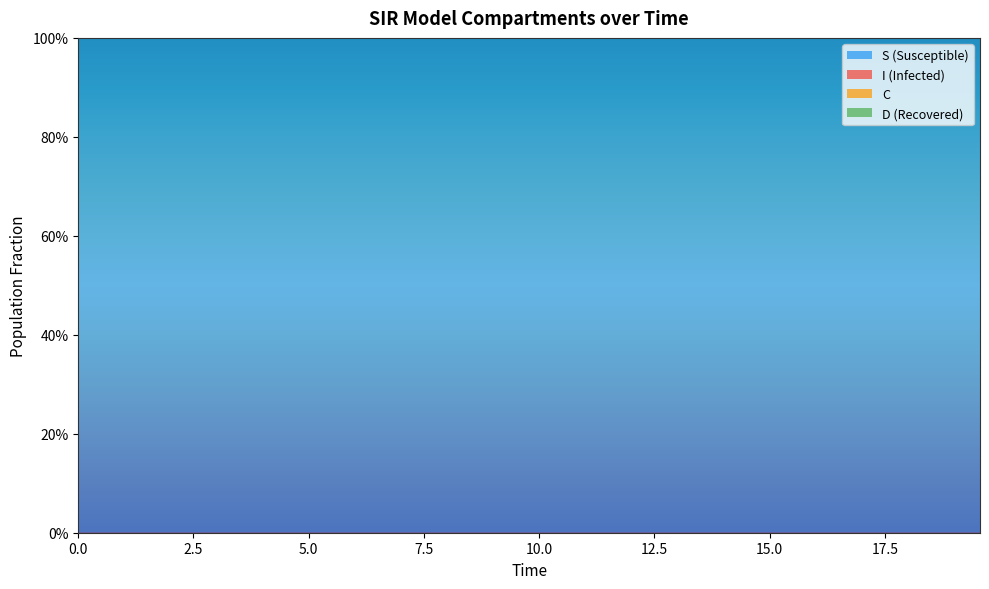

Reading left to right, transcribe all the data shown in this chart.

S: 1.0	1.0	1.0	1.0	1.0	1.0	1.0	1.0	1.0	1.0	1.0	1.0	1.0	1.0	1.0	1.0	1.0	1.0	1.0	1.0	1.0	1.0	1.0	1.0	1.0	1.0	1.0	1.0	1.0	1.0	1.0	1.0	1.0	1.0	1.0	1.0	1.0	1.0	1.0	1.0
I: 0.0	0.0	0.0	0.0	0.0	0.0	0.0	0.0	0.0	0.0	0.0	0.0	0.0	0.0	0.0	0.0	0.0	0.0	0.0	0.0	0.0	0.0	0.0	0.0	0.0	0.0	0.0	0.0	0.0	0.0	0.0	0.0	0.0	0.0	0.0	0.0	0.0	0.0	0.0	0.0
C: 0.5	0.5	0.5	0.4	0.4	0.4	0.4	0.4	0.3	0.3	0.3	0.3	0.3	0.3	0.2	0.2	0.2	0.2	0.2	0.2	0.2	0.1	0.1	0.1	0.1	0.1	0.1	0.1	0.1	0.1	0.1	0.1	0.1	0.1	0.1	0.1	0.0	0.0	0.0	0.0
D: 0.5	0.5	0.5	0.6	0.6	0.6	0.6	0.6	0.7	0.7	0.7	0.7	0.7	0.7	0.8	0.8	0.8	0.8	0.8	0.8	0.8	0.9	0.9	0.9	0.9	0.9	0.9	0.9	0.9	0.9	0.9	0.9	0.9	0.9	0.9	0.9	1.0	1.0	1.0	1.0